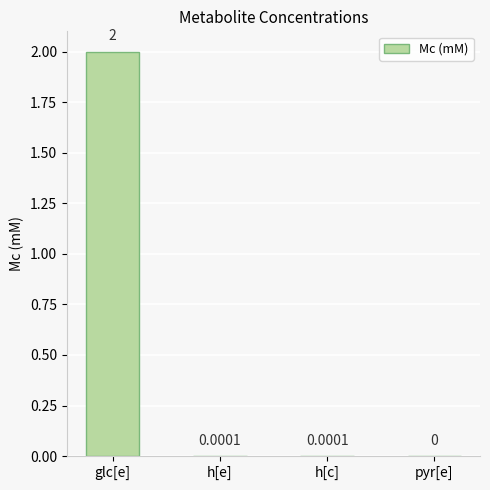

Which category has the highest value across all series?

glc[e]